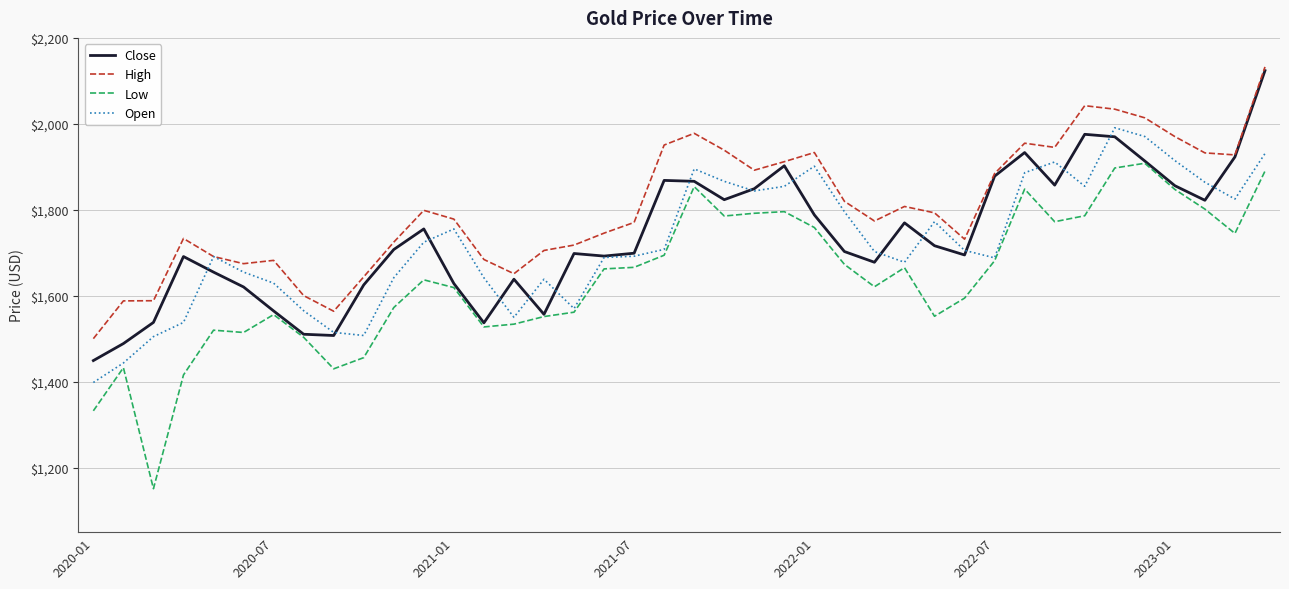

Which series has the widest spread of values?

Low